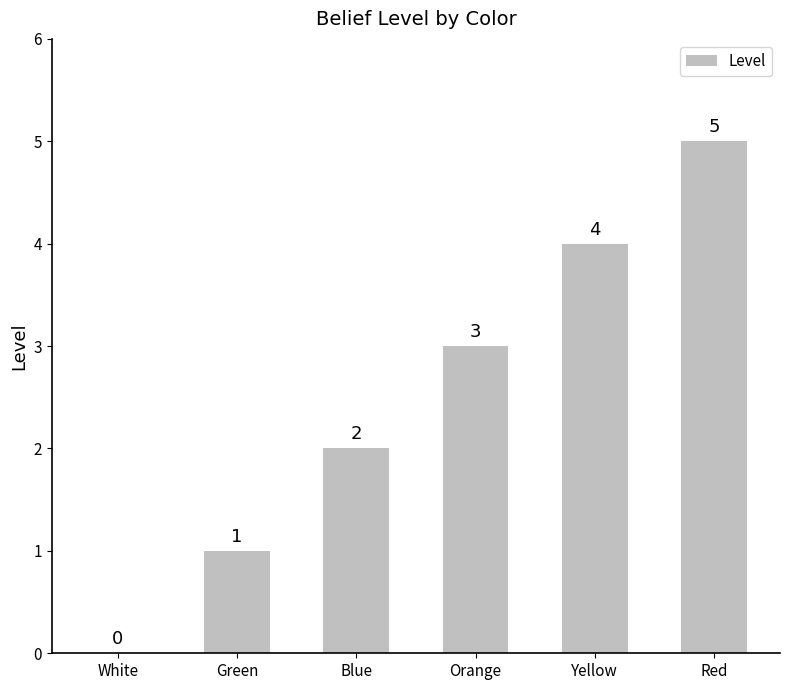

Where is the data nearest to the value 2?

Blue